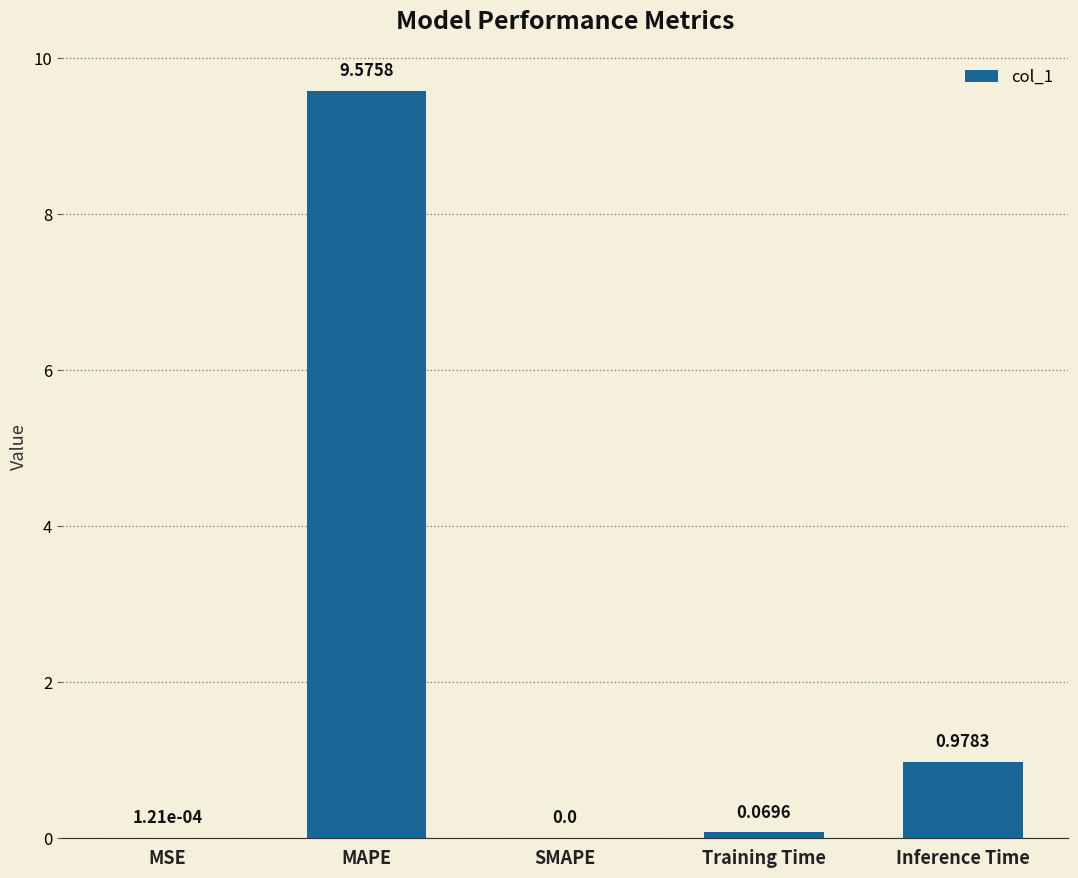

Which category has the highest value across all series?

MAPE